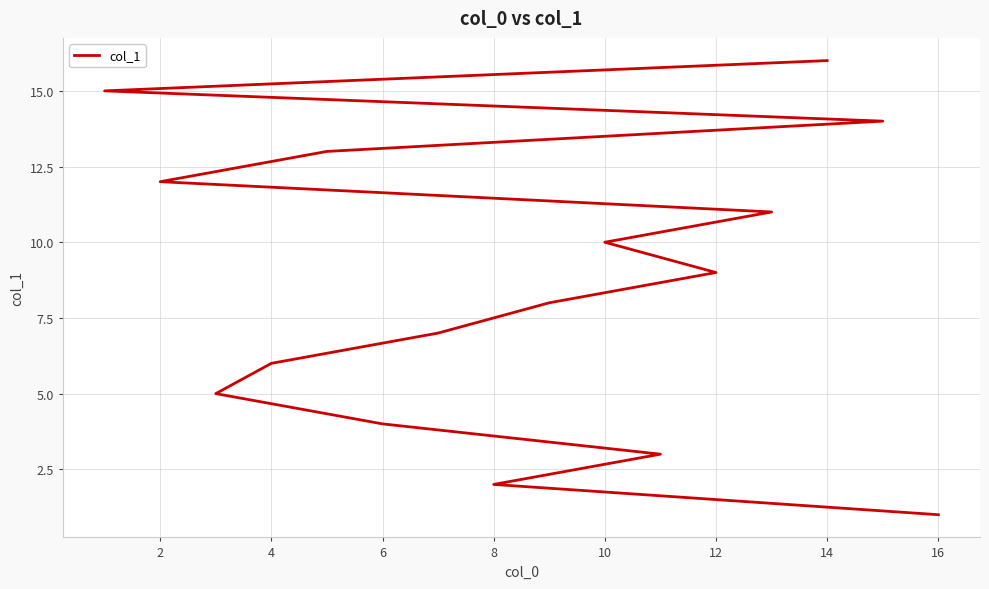

Between 10 and 0, which is larger?

10